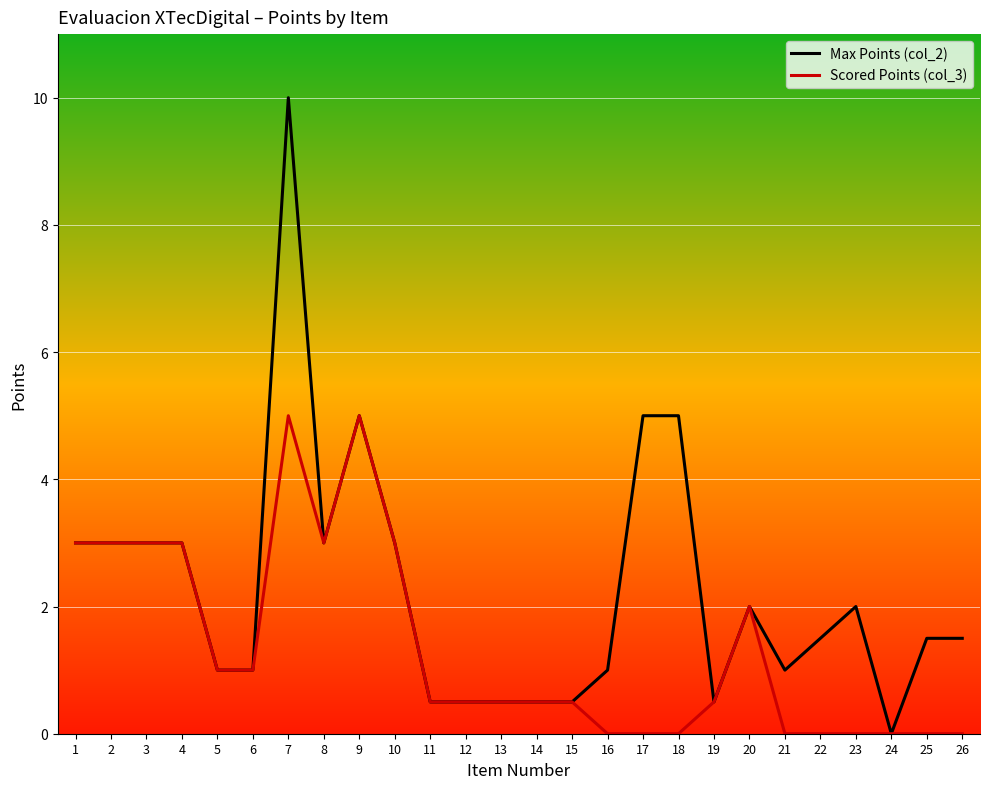

Read the Max Points (col_2) value at 20.

2.0